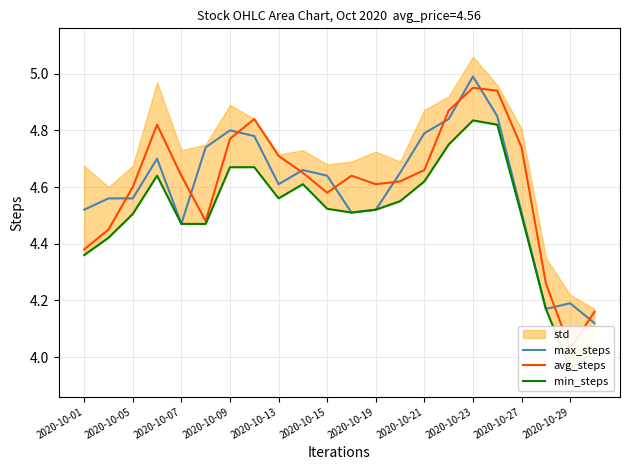

At which label does max_steps reach its peak?

2020-10-23